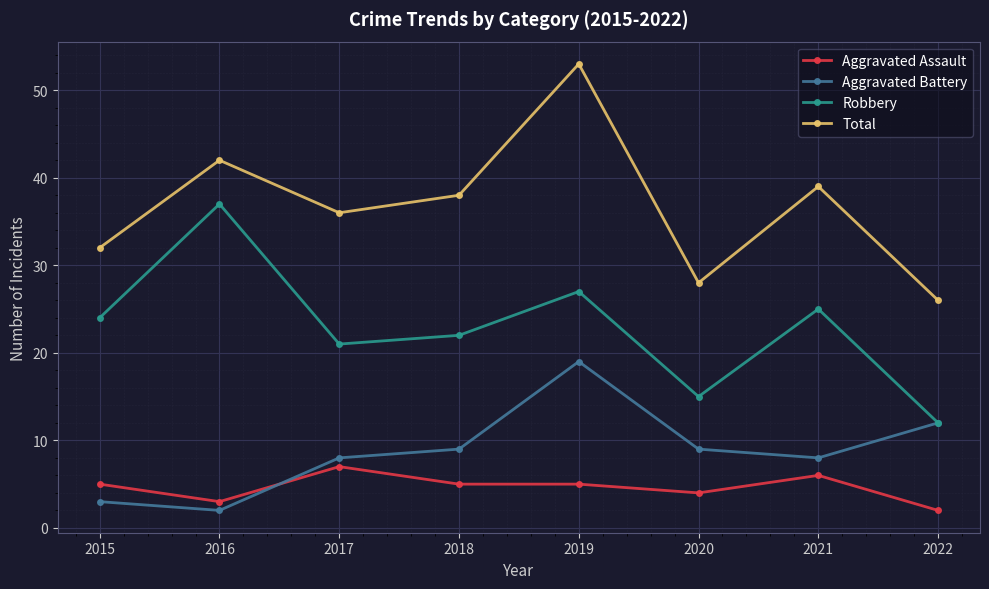

What is the difference between the highest and lowest values at 2016?

40